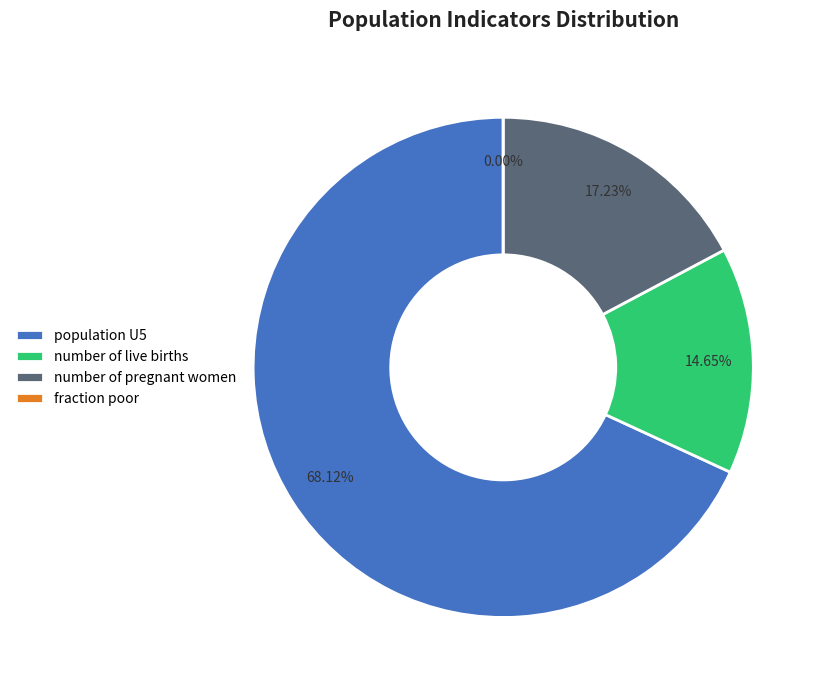

True or false: population U5 accounts for 60% of the total.

False